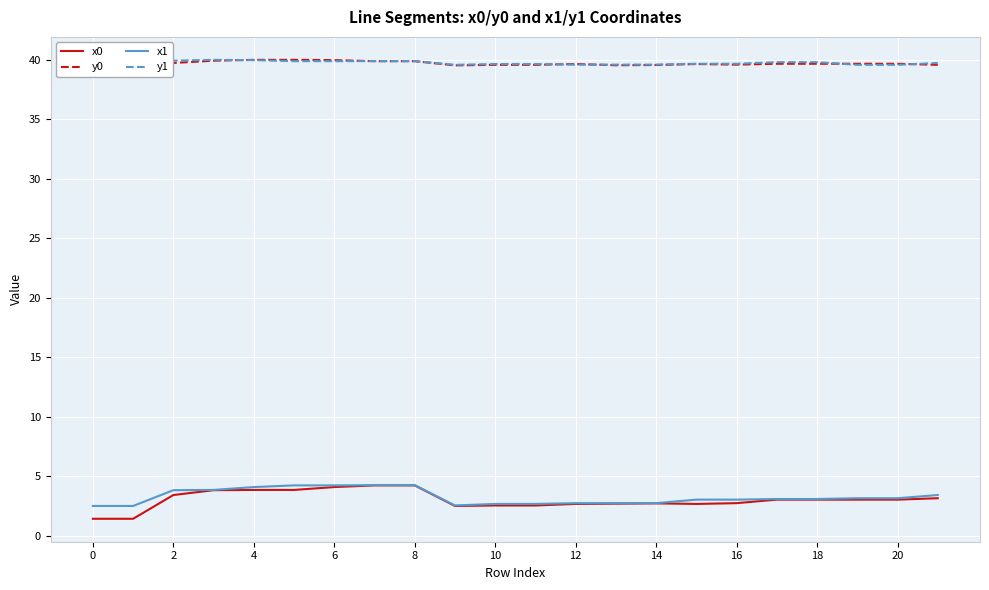

What is the maximum value shown in the chart?

40.0